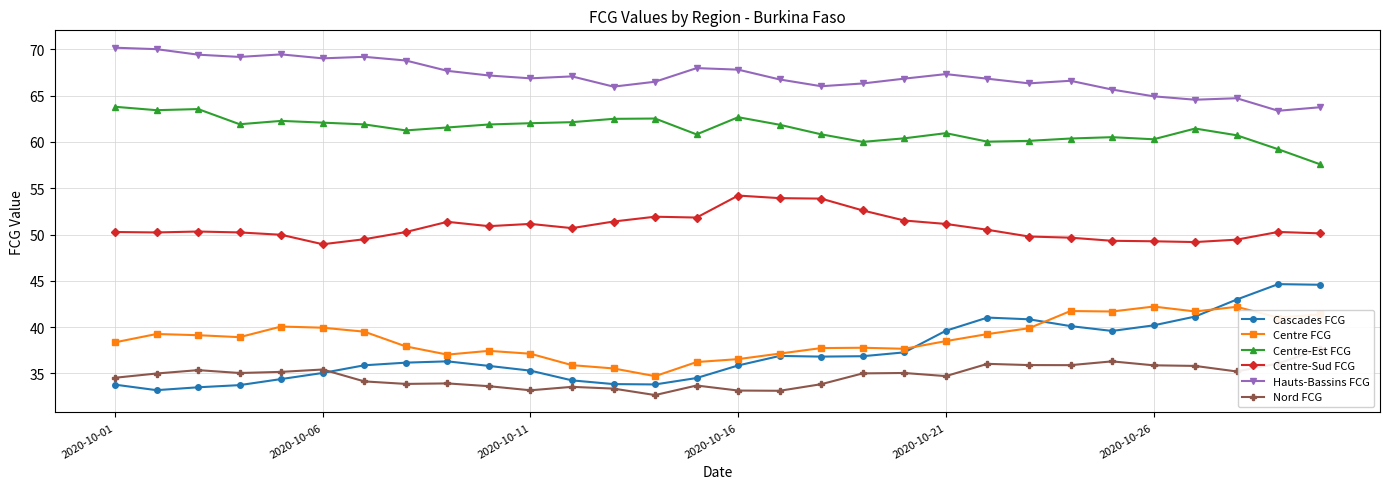

How many data points does each series have?

30